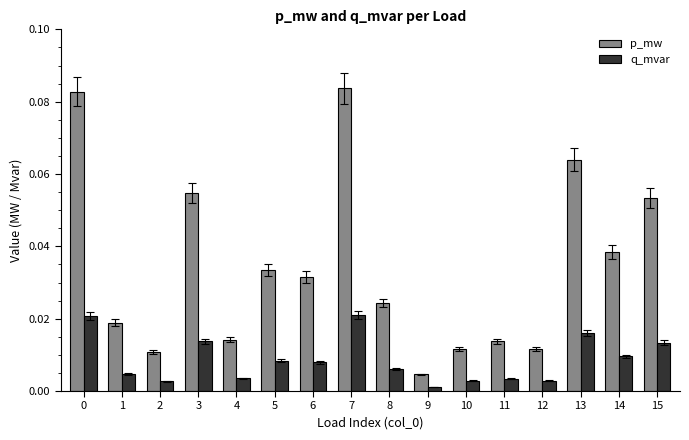

How many data points does each series have?

16